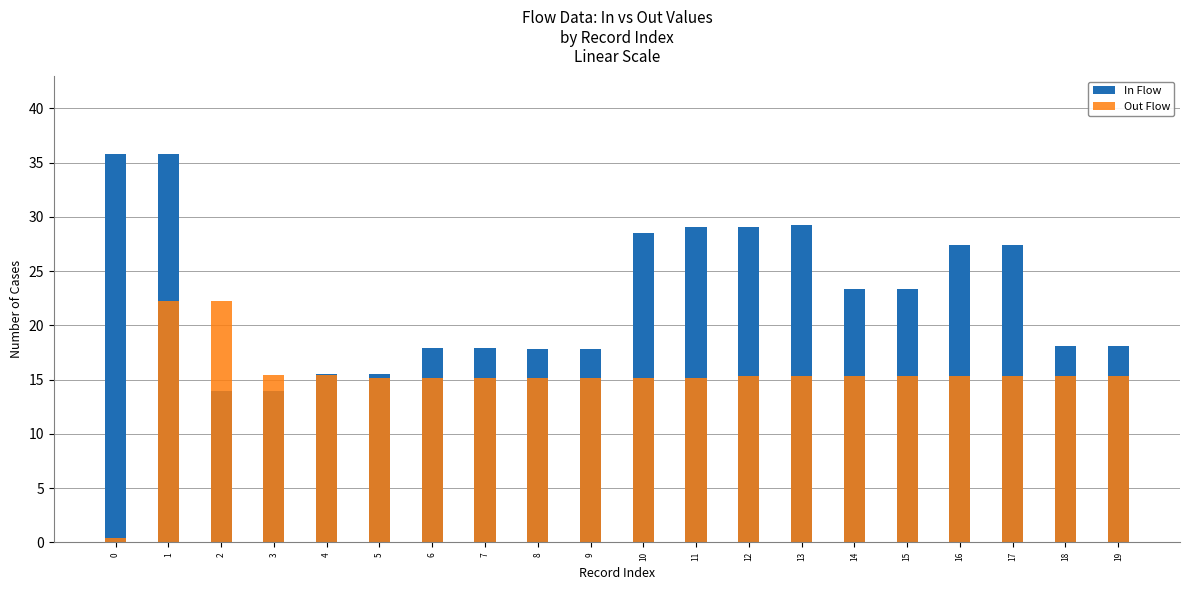

List the series in order of their peak value, highest first.

In Flow, Out Flow